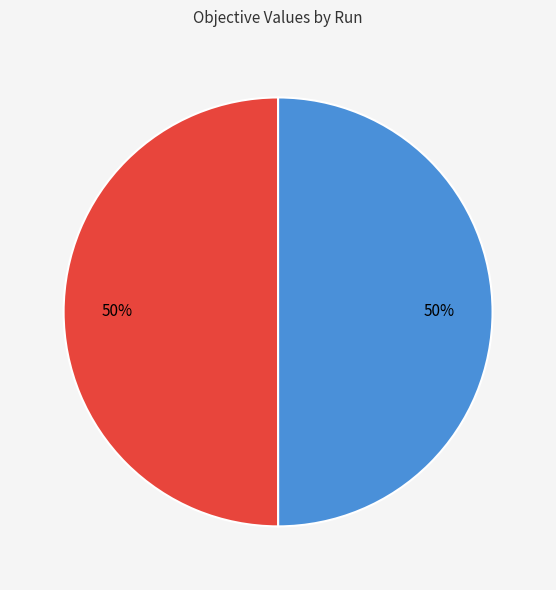

To the nearest percent, what is the combined percentage of Run 1 and Run 2?

100%